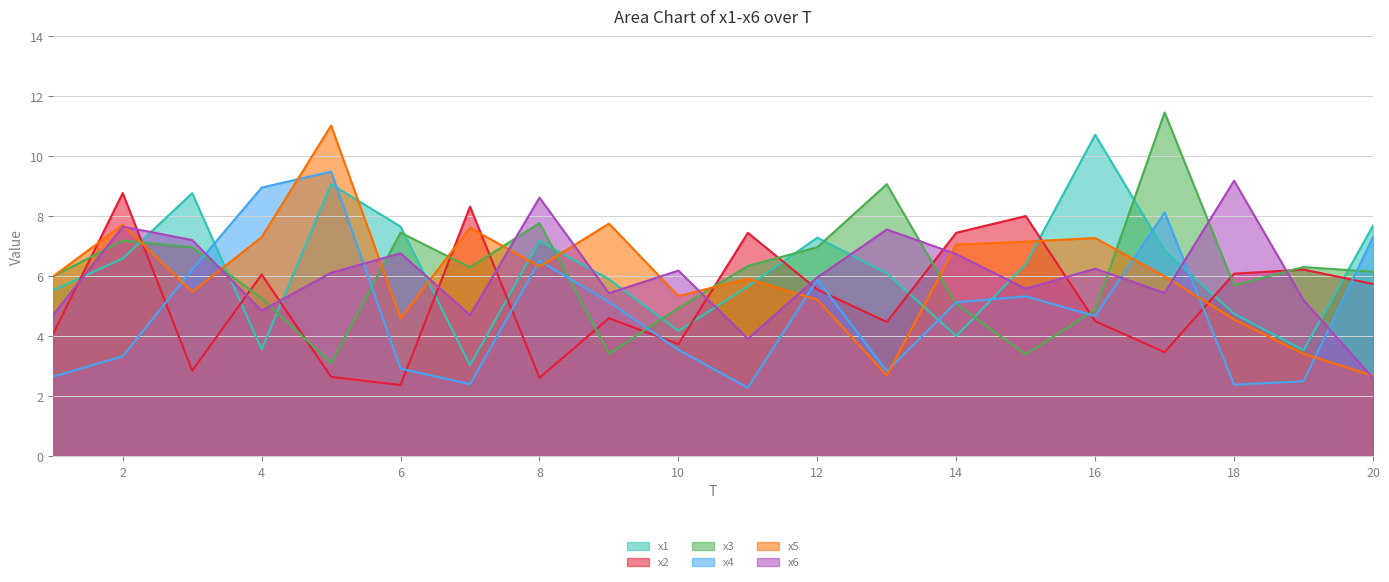

Which has a higher value, 2 or 20?

20